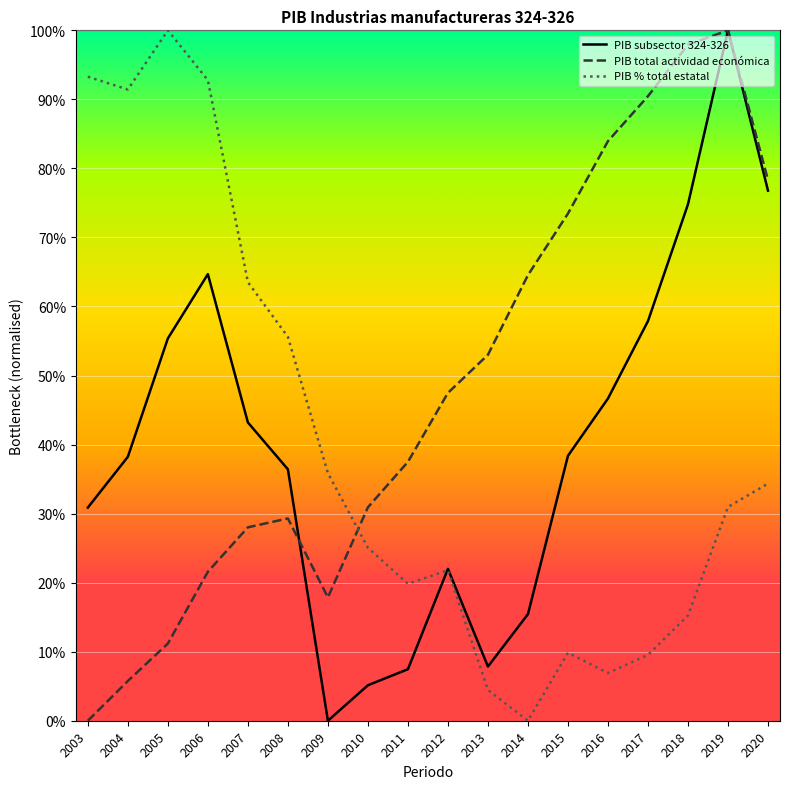

What is the difference between the PIB total actividad económica values at 2003 and 2006?

0.2